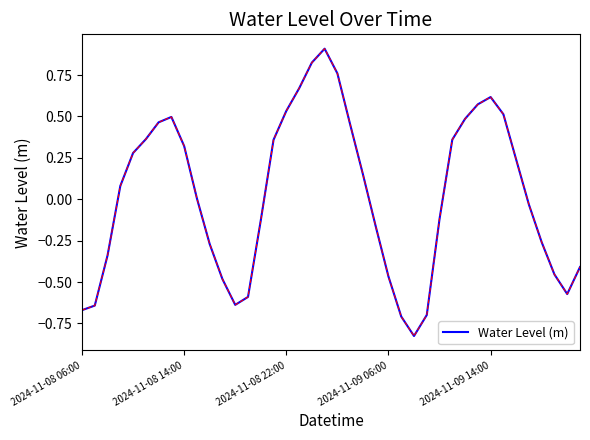

What is the sum of all values?

1.0